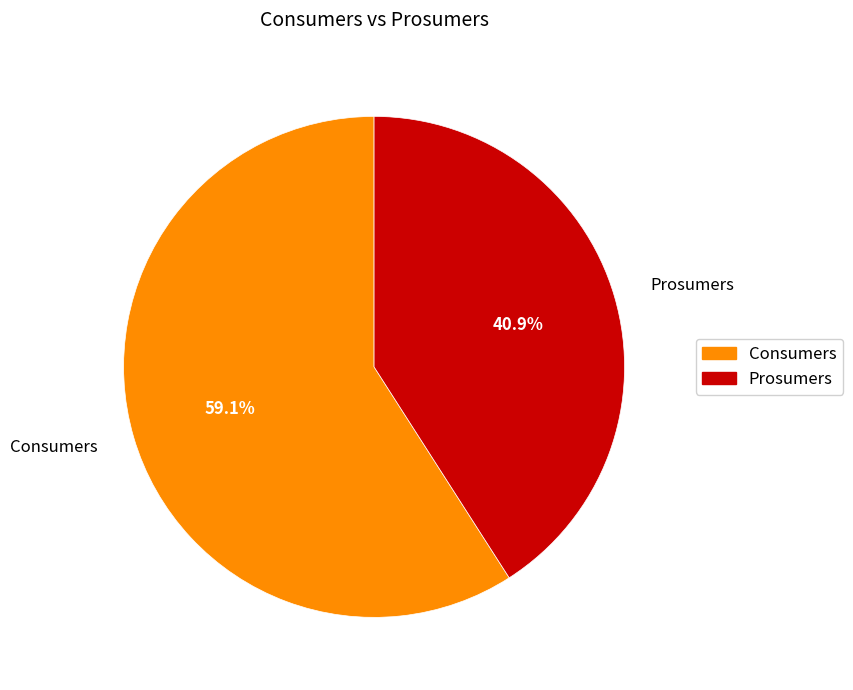

Which category accounts for the majority?

Consumers